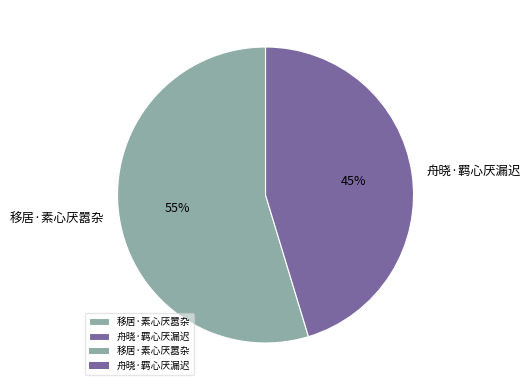

Which category has the biggest portion of the pie?

移居·素心厌嚣杂